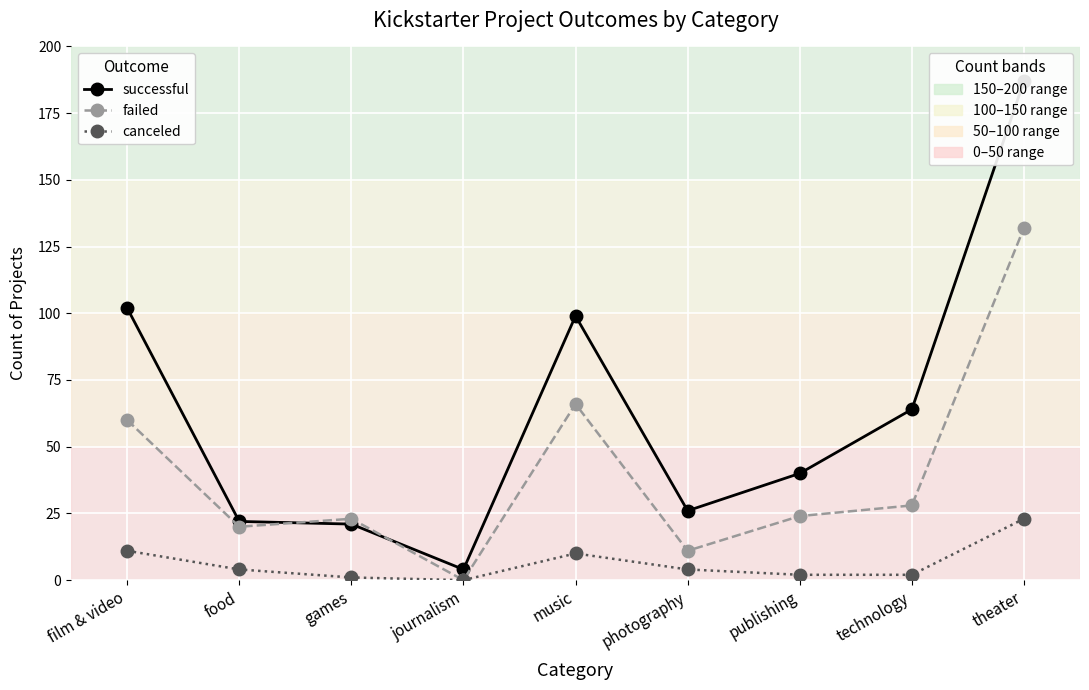

What is the label of the 9th point from the right?

film & video